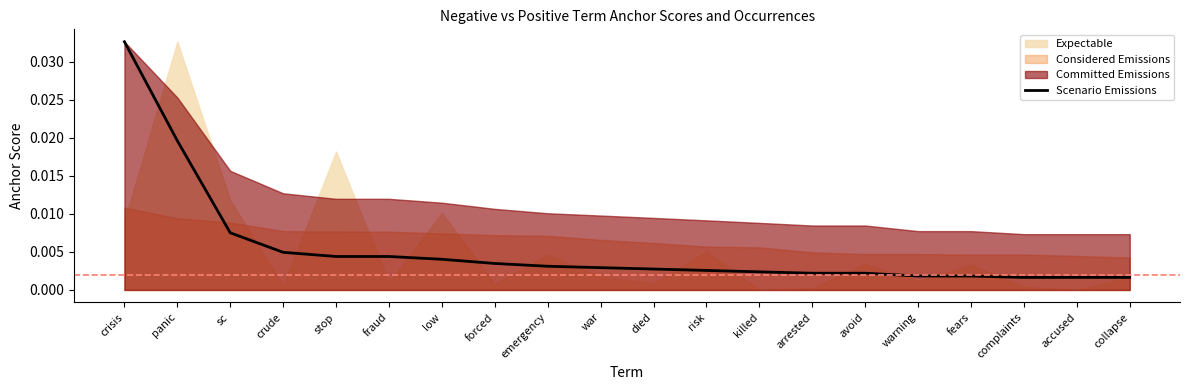

Rank the categories by value from highest to lowest.

crisis, panic, sc, crude, stop, fraud, low, forced, emergency, war, died, risk, killed, arrested, avoid, warning, fears, complaints, accused, collapse